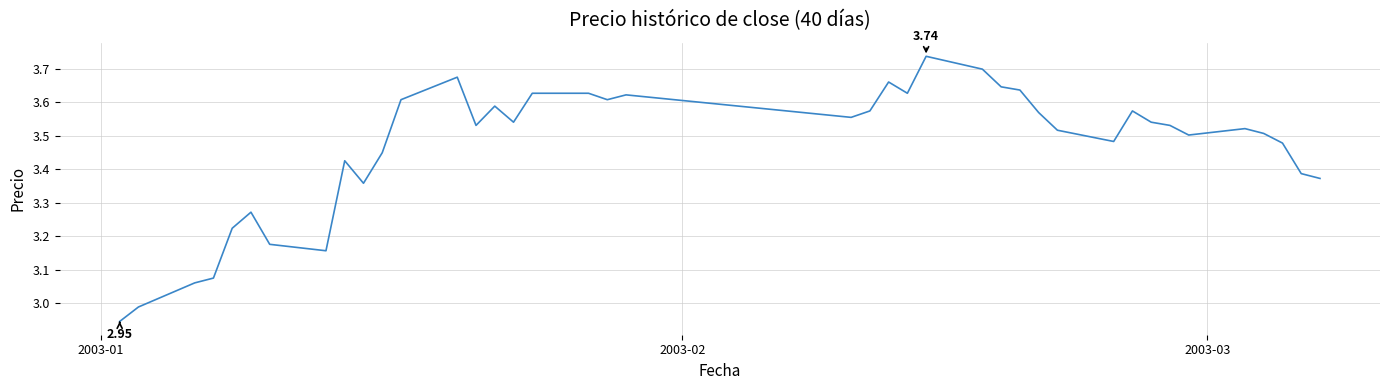

What is the difference between the maximum and minimum values?

0.8